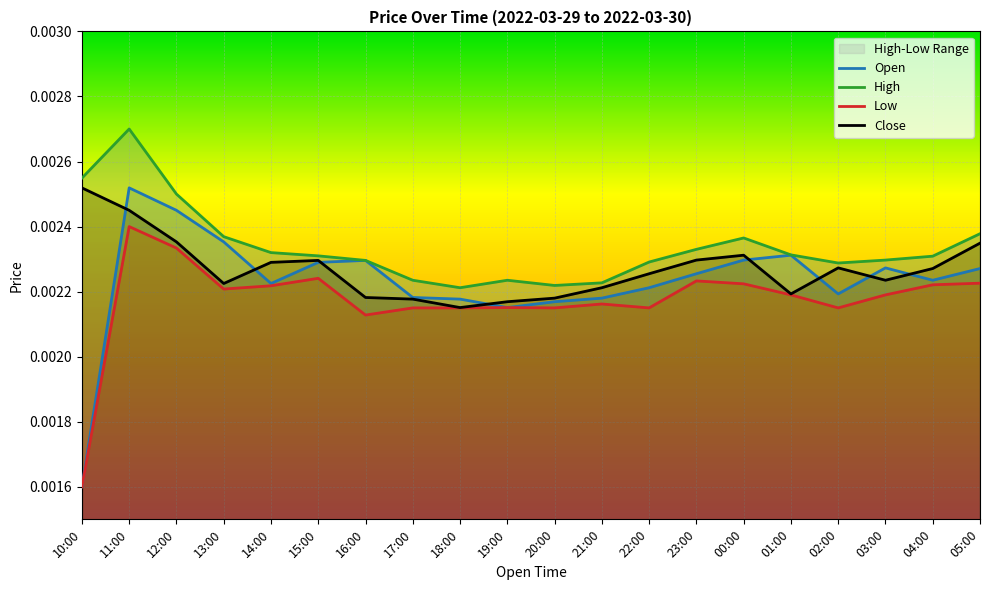

How many data points does each series have?

20